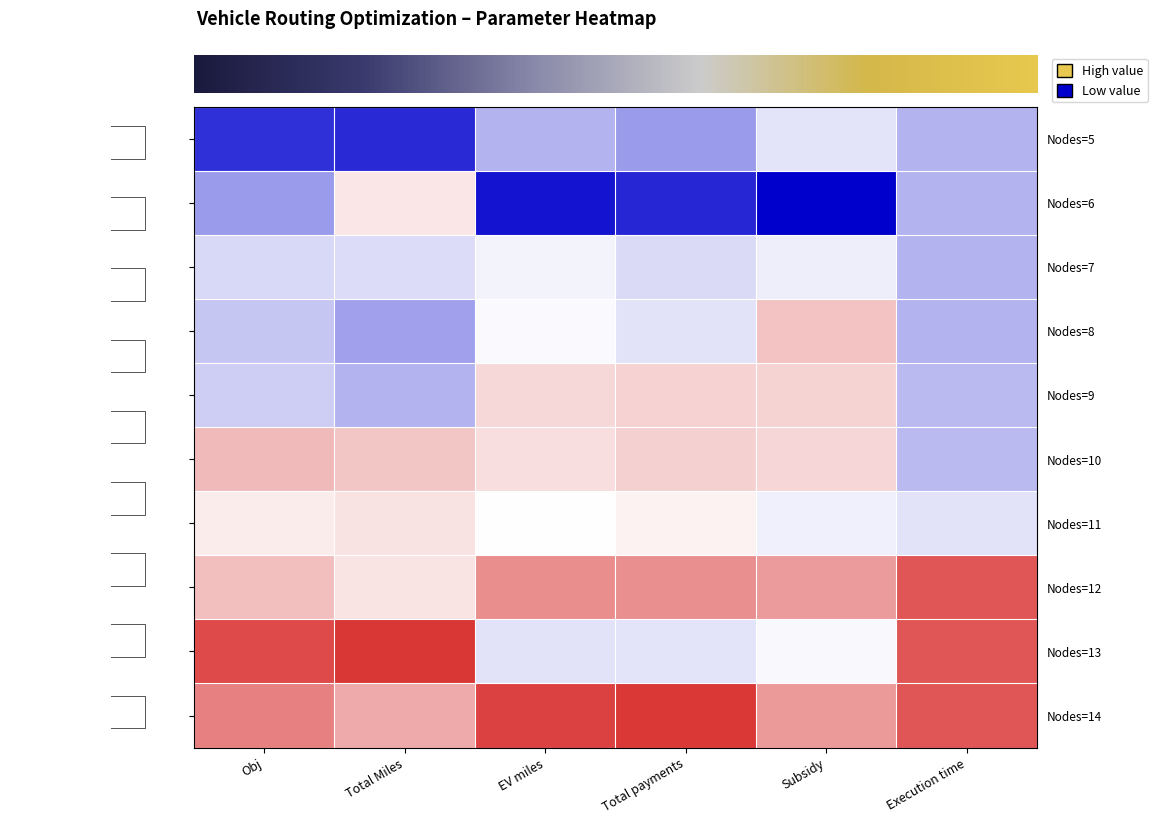

At how many categories does at least one series exceed -2?

6